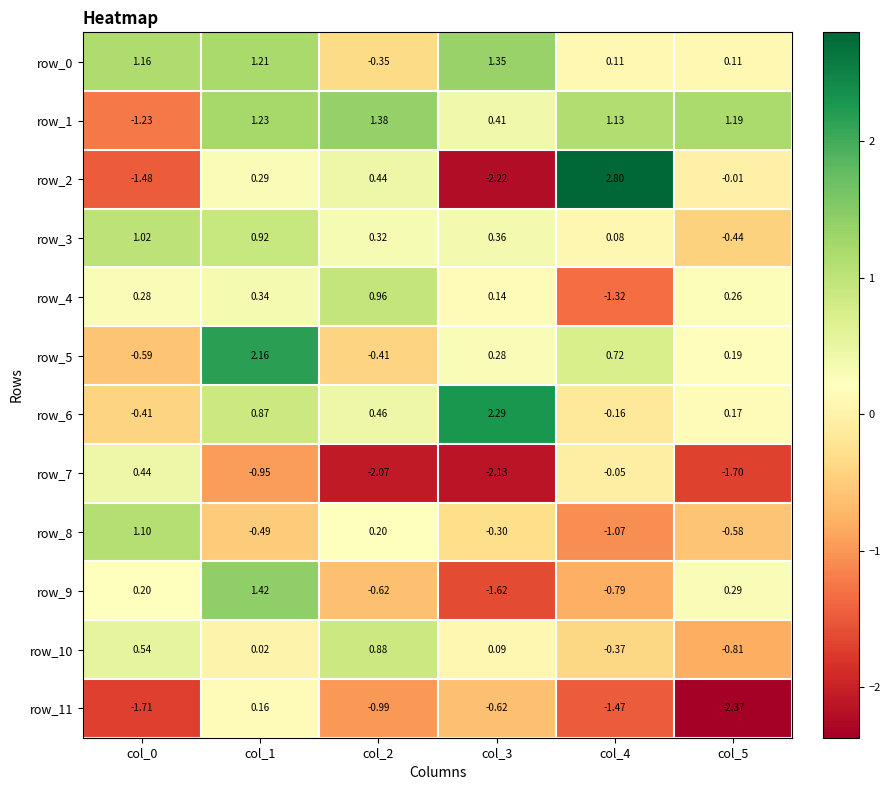

Is the value of row_6 at col_3 greater than the value of row_4 at col_1?

Yes